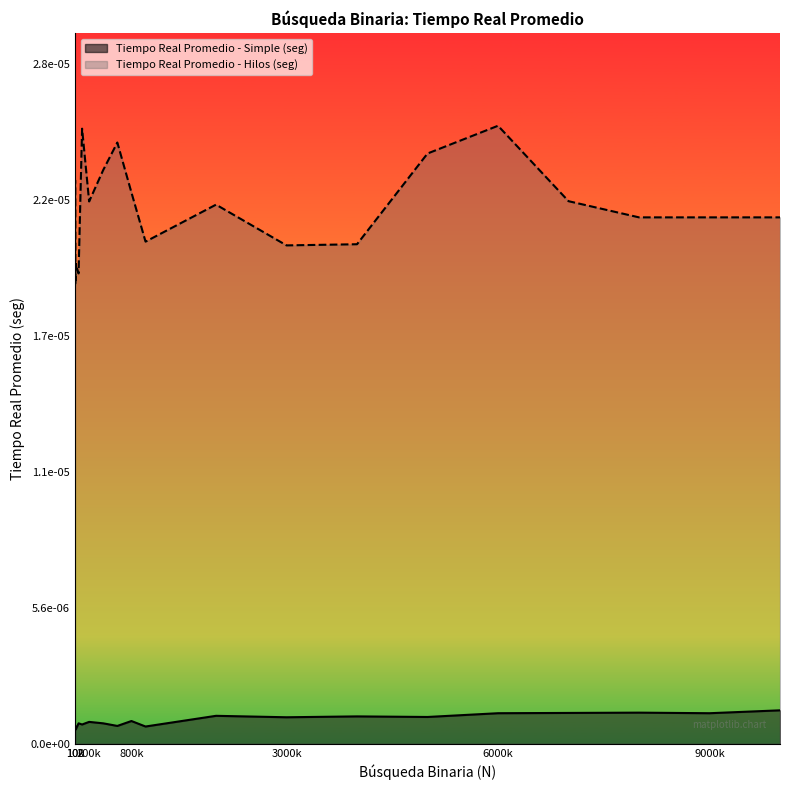

True or false: Tiempo Real Promedio - Simple (seg) and Tiempo Real Promedio - Hilos (seg) intersect in this chart.

False